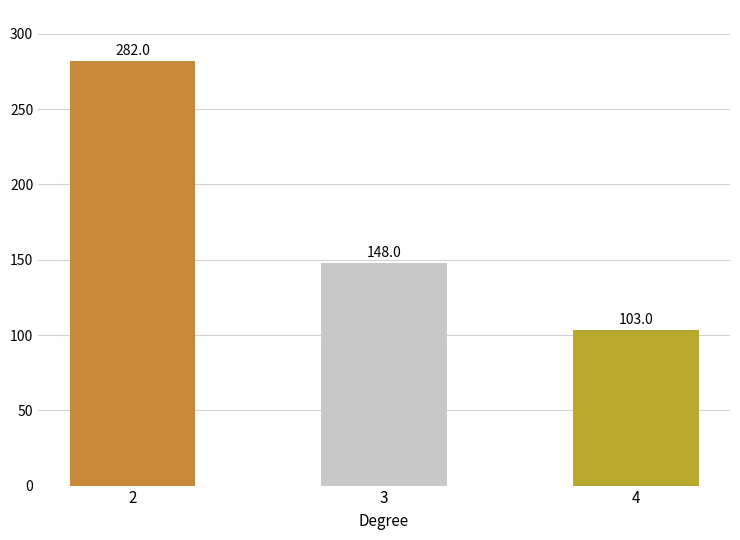

What is the sum of the values at 2 and 4?

385